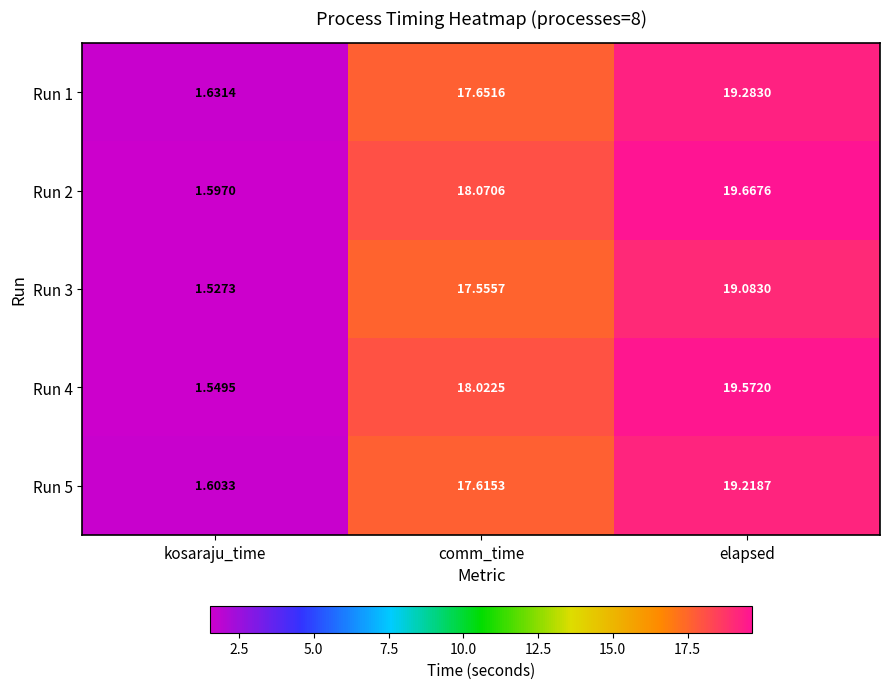

At how many categories does at least one series exceed 17?

2